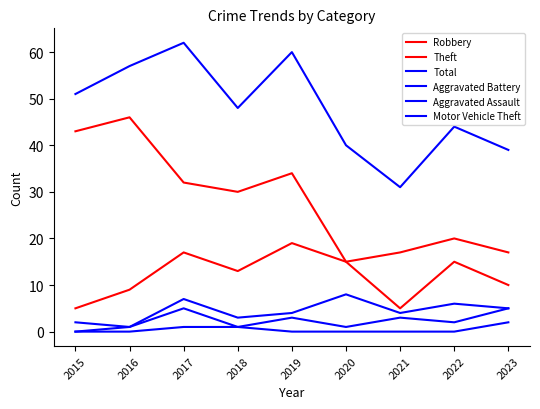

Rank the series by their maximum value, from lowest to highest.

Motor Vehicle Theft, Aggravated Assault, Aggravated Battery, Robbery, Theft, Total